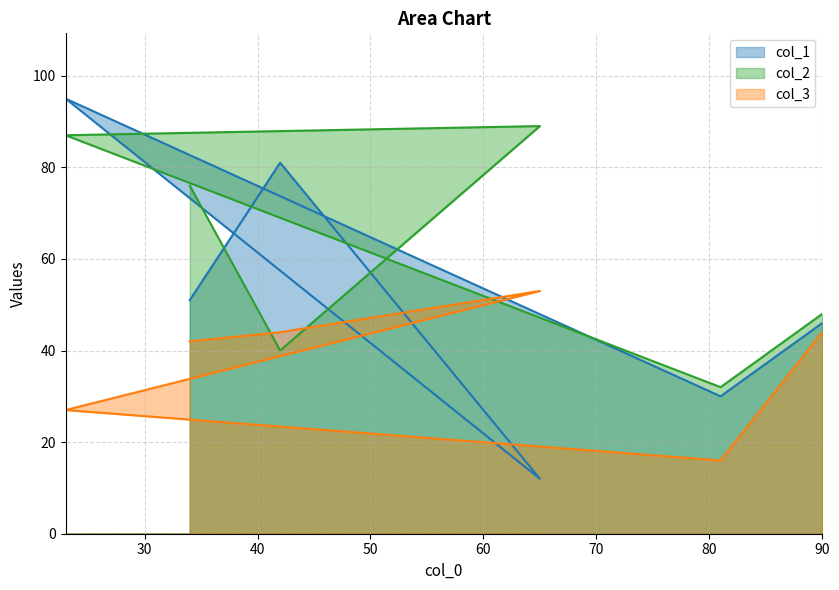

At which category does the chart reach its peak across all series?

23